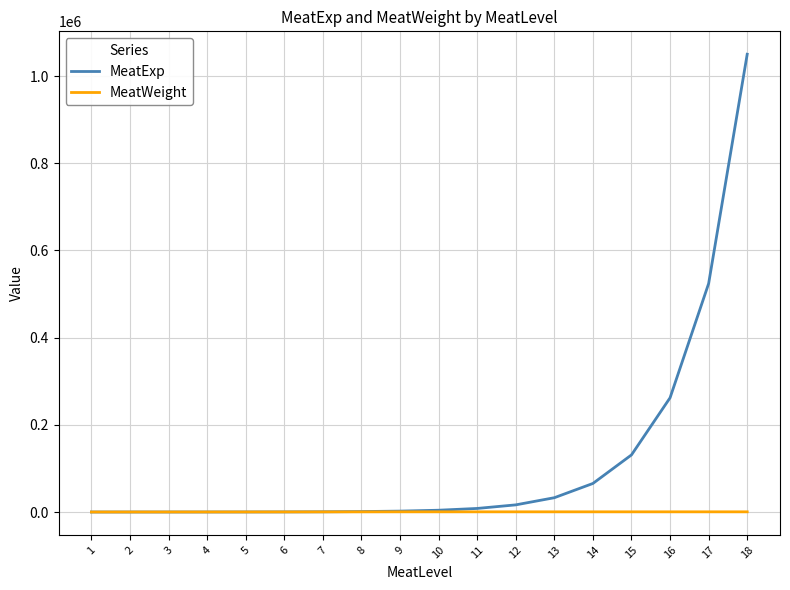

How many distinct data groups are displayed?

2